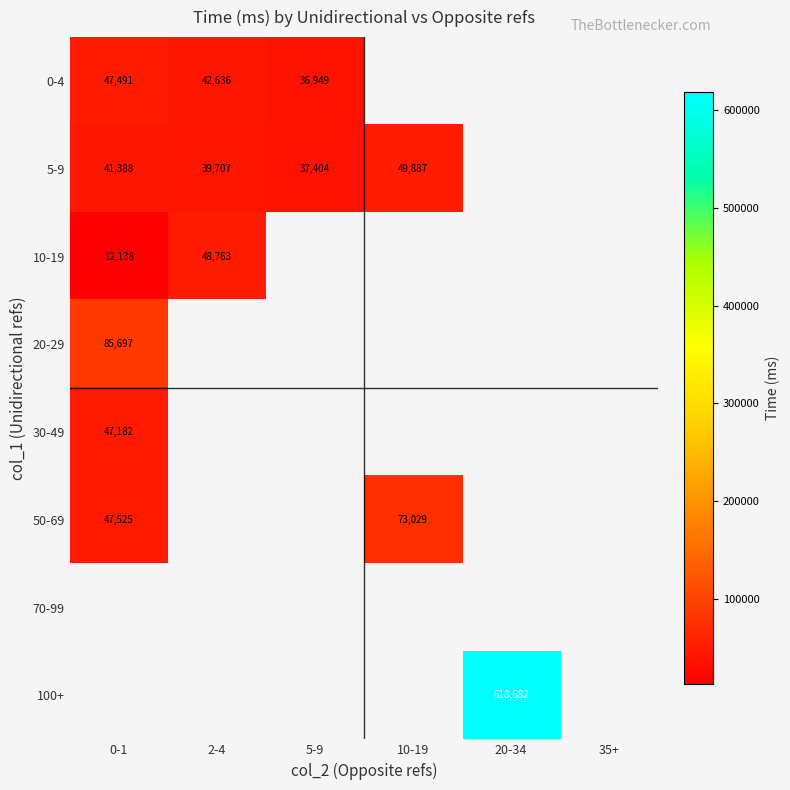

What is the greatest value displayed?

618682.0